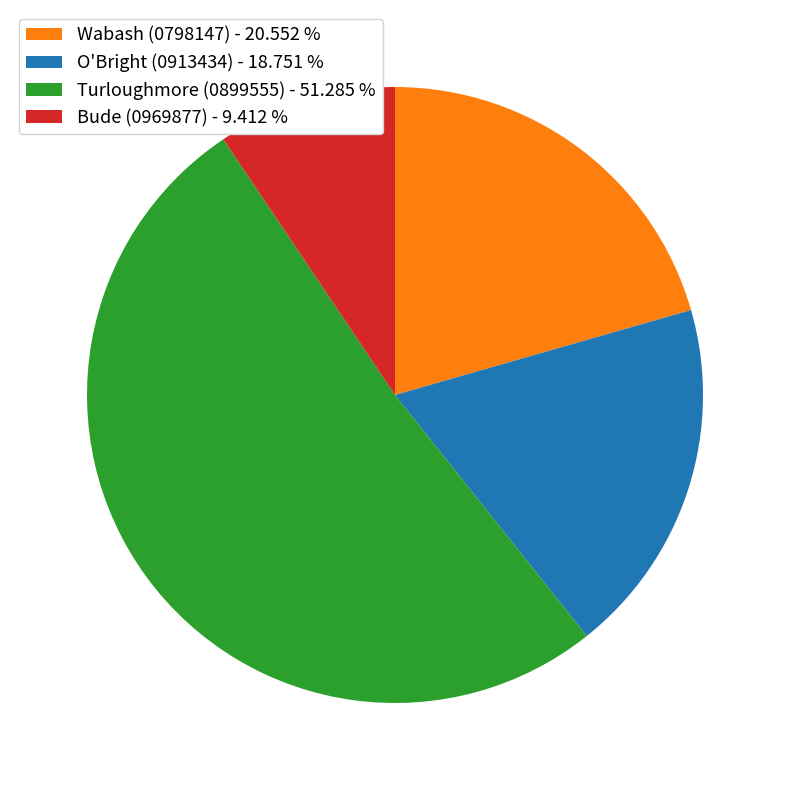

Combined, do Turloughmore (0899555) - 51.285 % and Wabash (0798147) - 20.552 % account for over 50%?

Yes